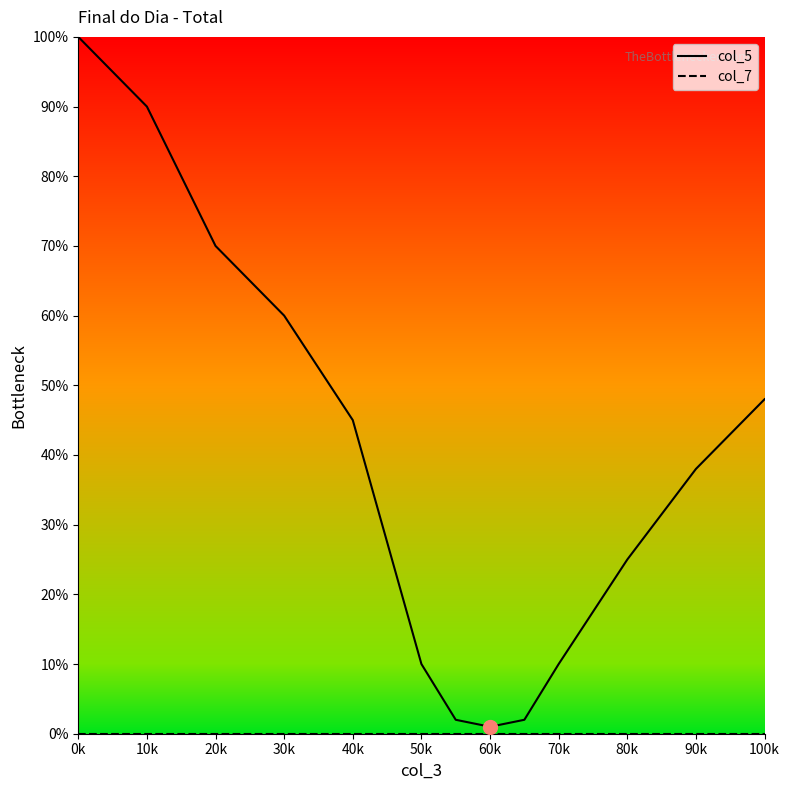

The value of col_7 at 70k is 0. True or false?

True